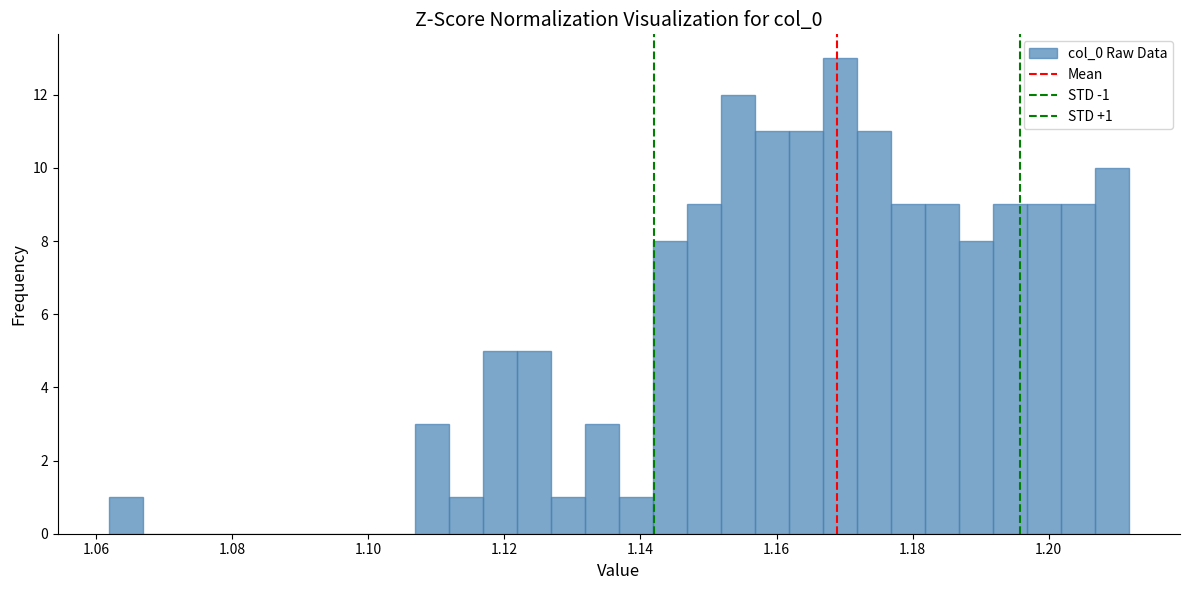

Read against the x-axis, roughly where is the centre of the tallest bar?

1.170